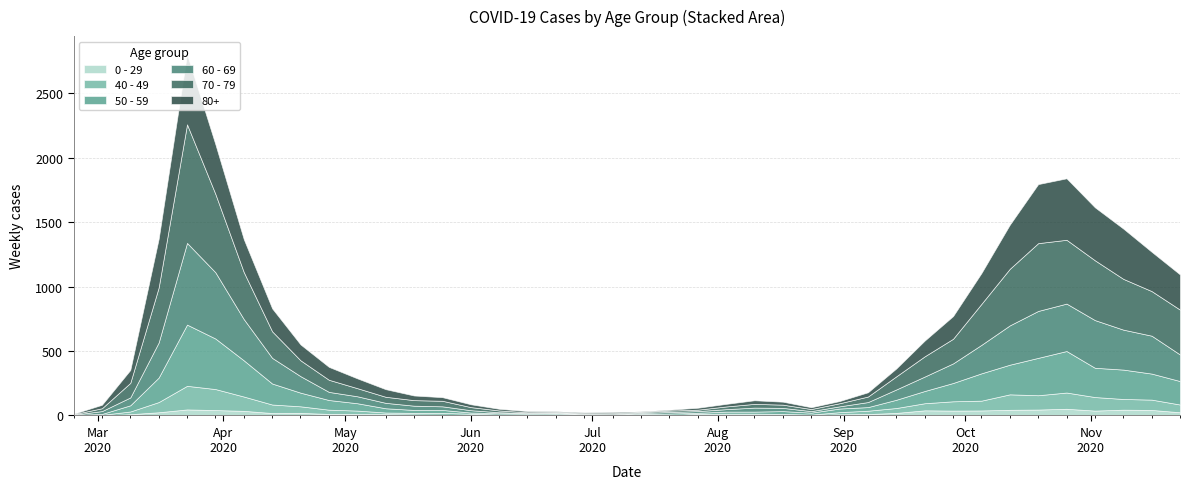

What is the difference between the maximum and minimum values in the 50 - 59 series?

472